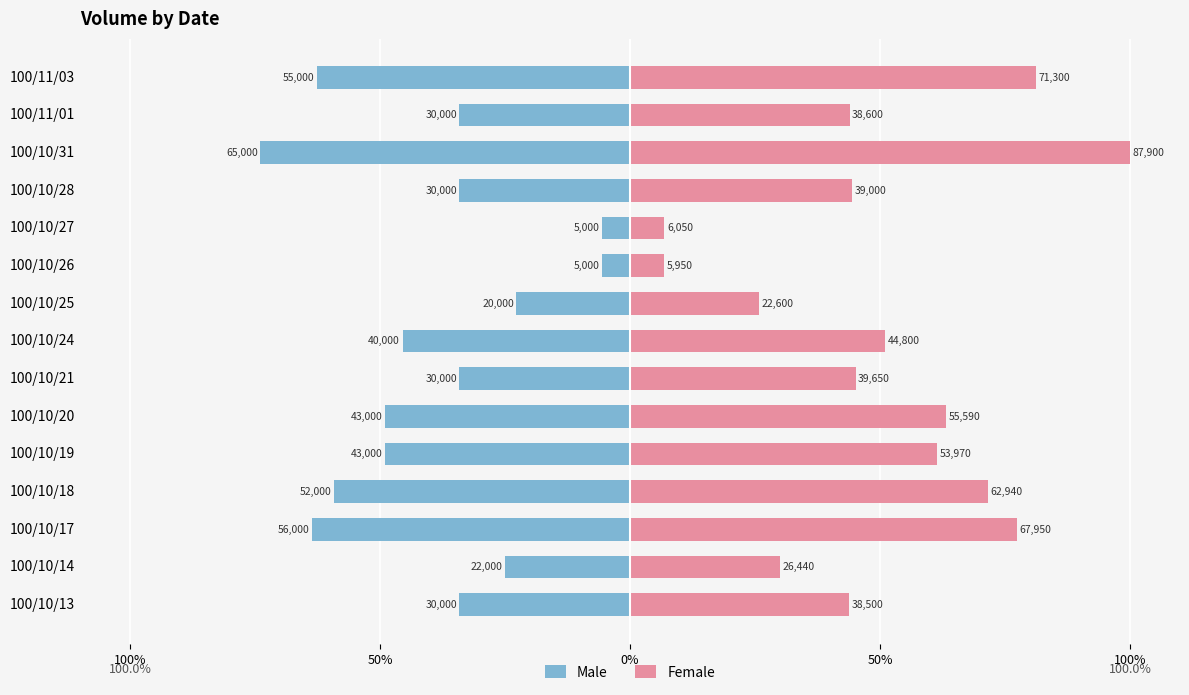

How many data points in Male are above -34?

4